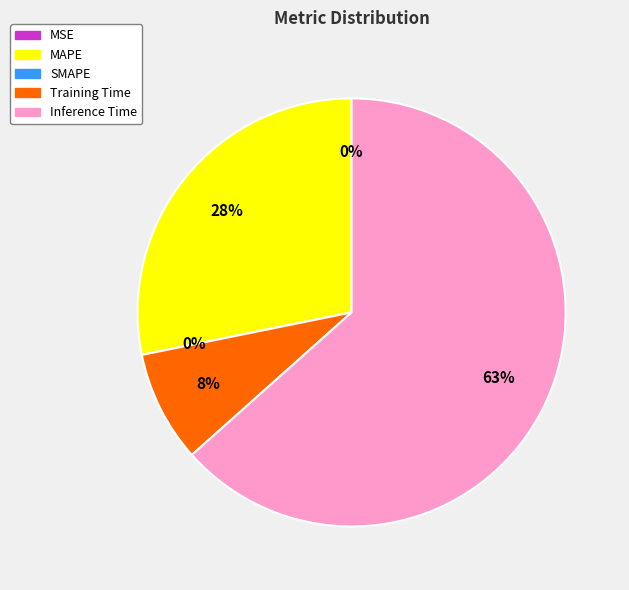

What is the smallest slice in the pie chart?

SMAPE